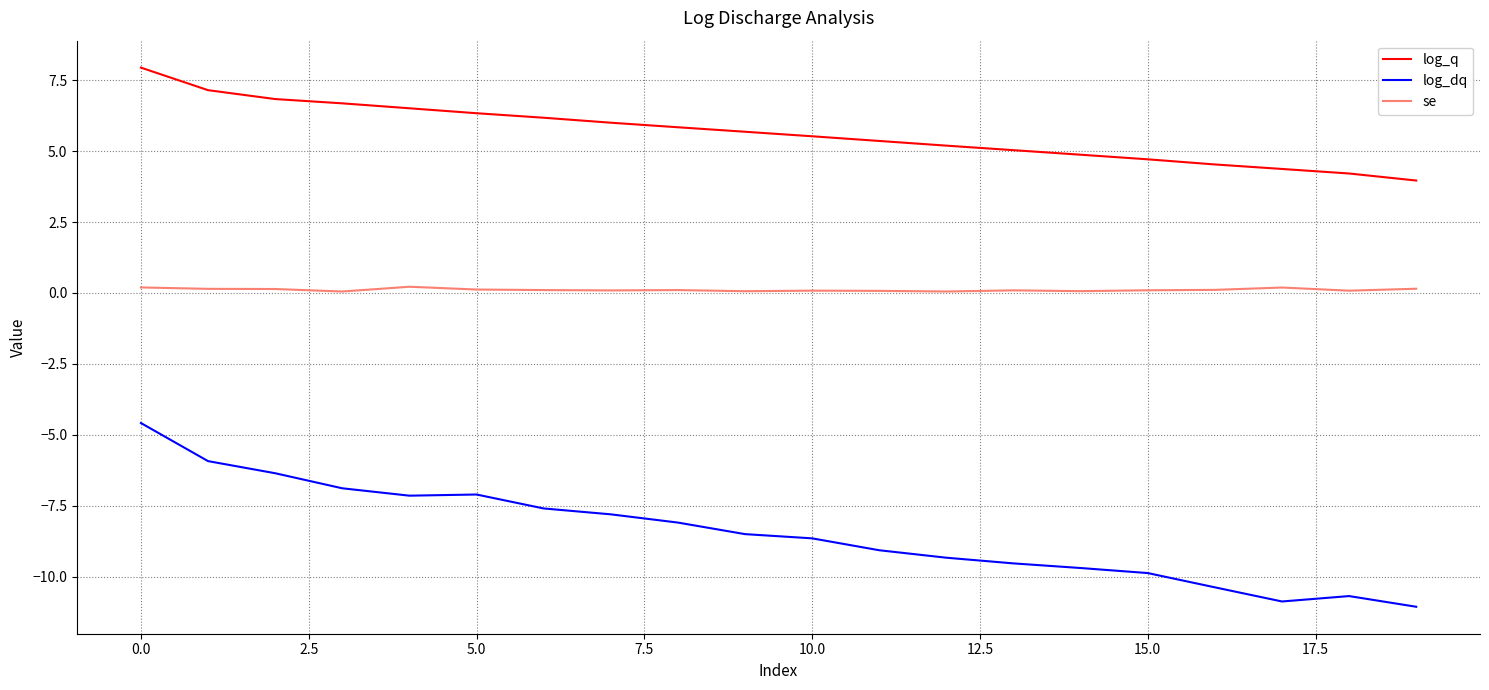

Which series has the largest range (max minus min)?

log_dq